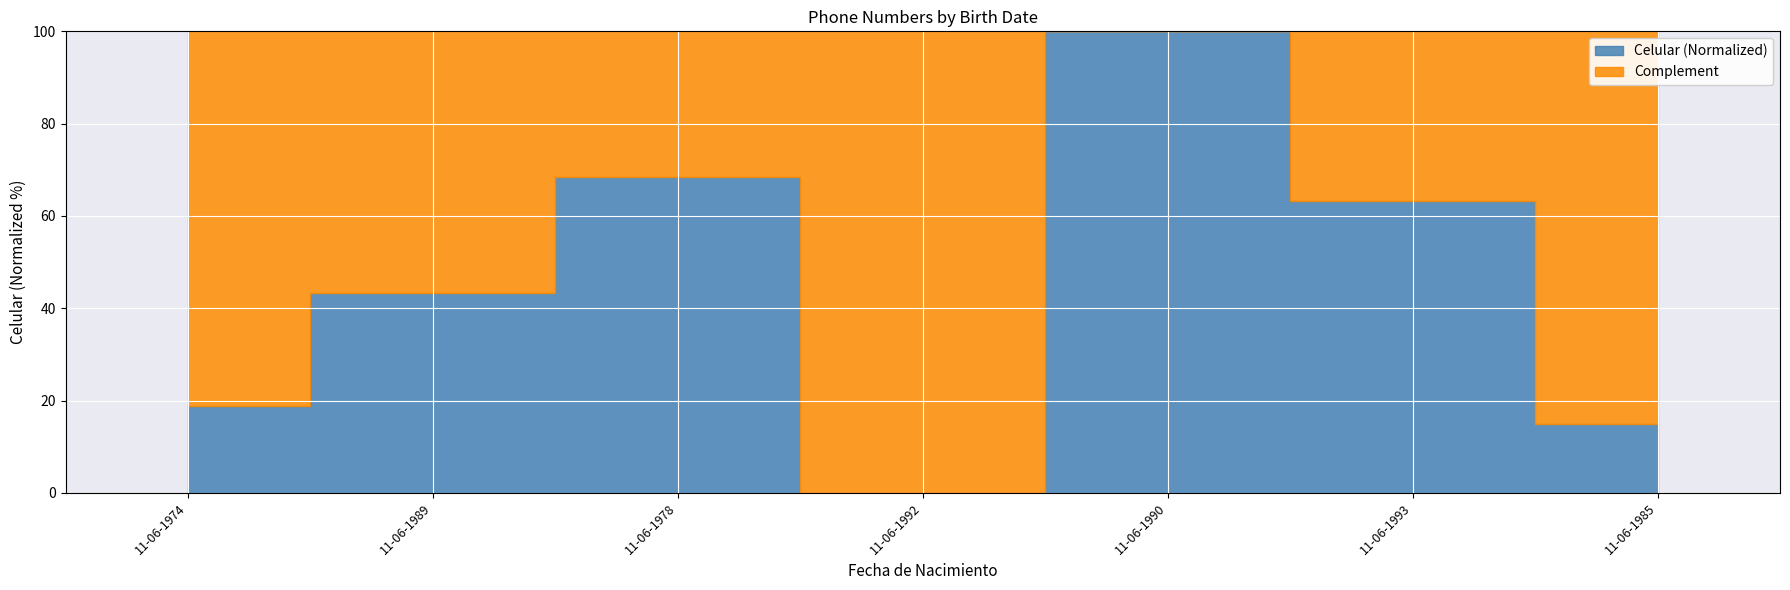

Where is the first local minimum?

11-06-1992